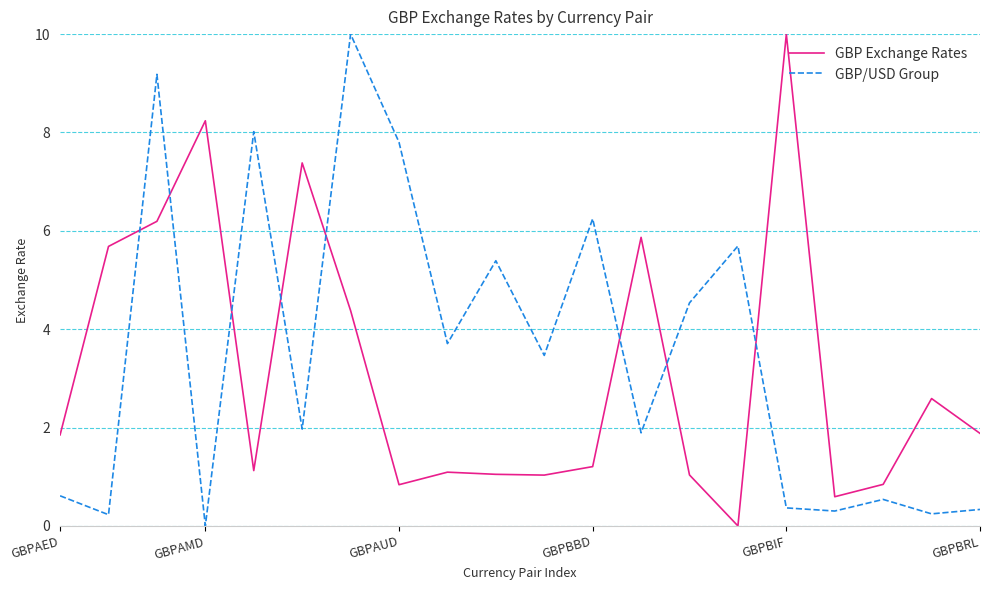

What is the difference between the maximum and second lowest values in the GBP Exchange Rates series?

9.4